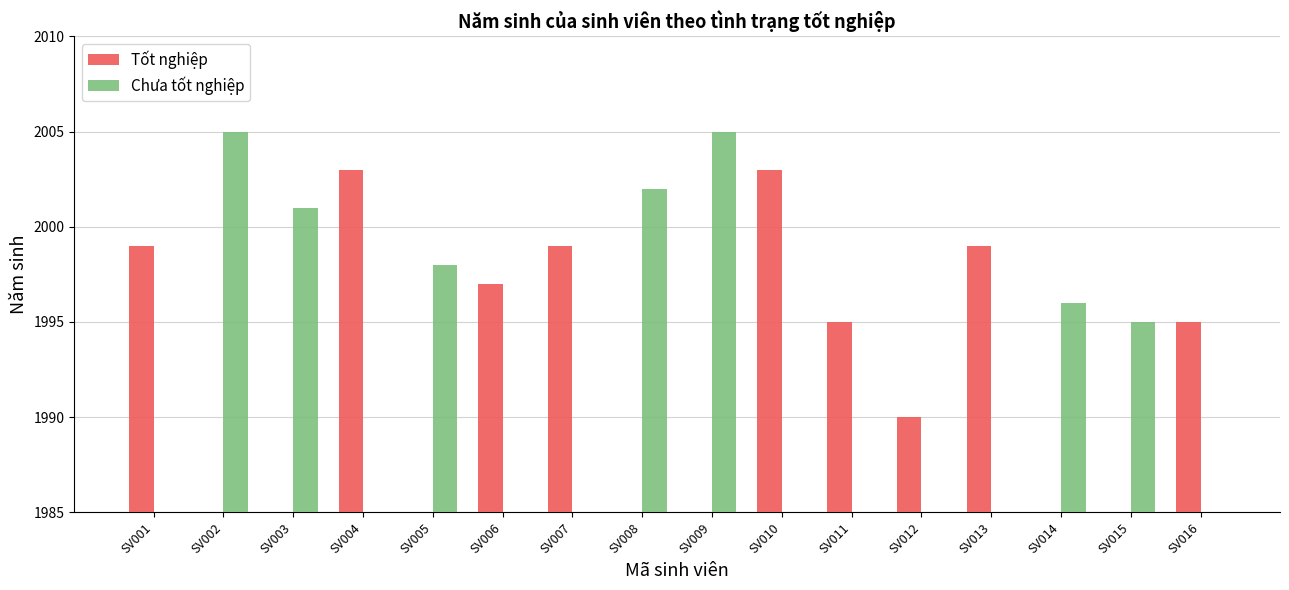

Rank the series at SV011 from highest to lowest value.

Tốt nghiệp, Chưa tốt nghiệp